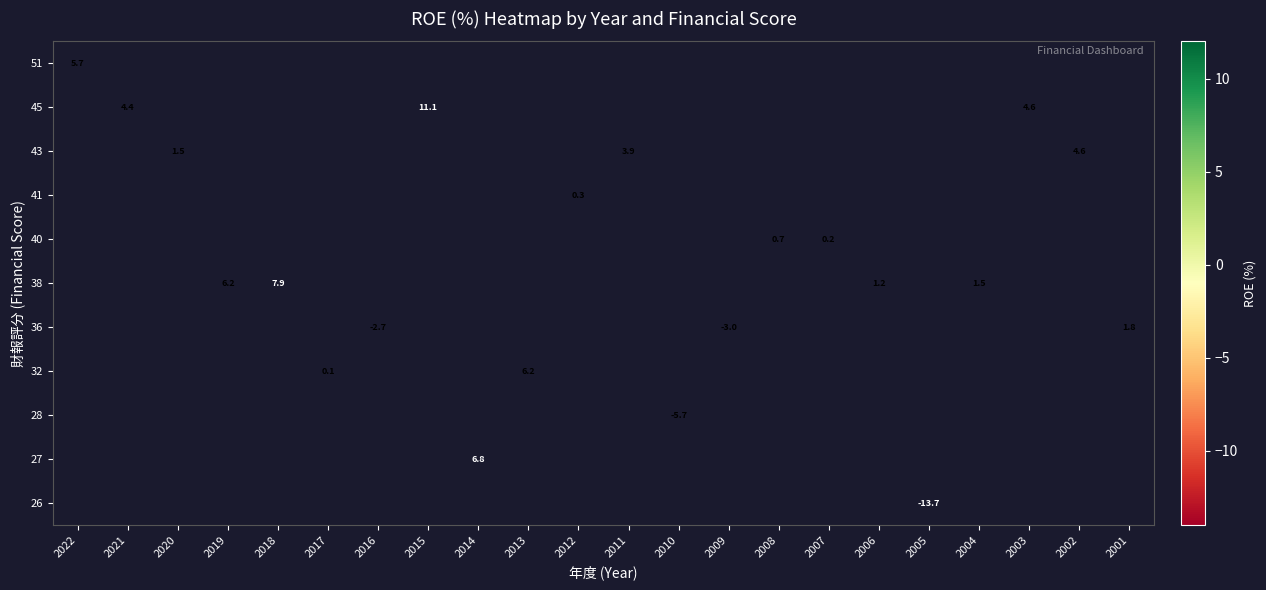

What is the smallest value displayed?

-13.7